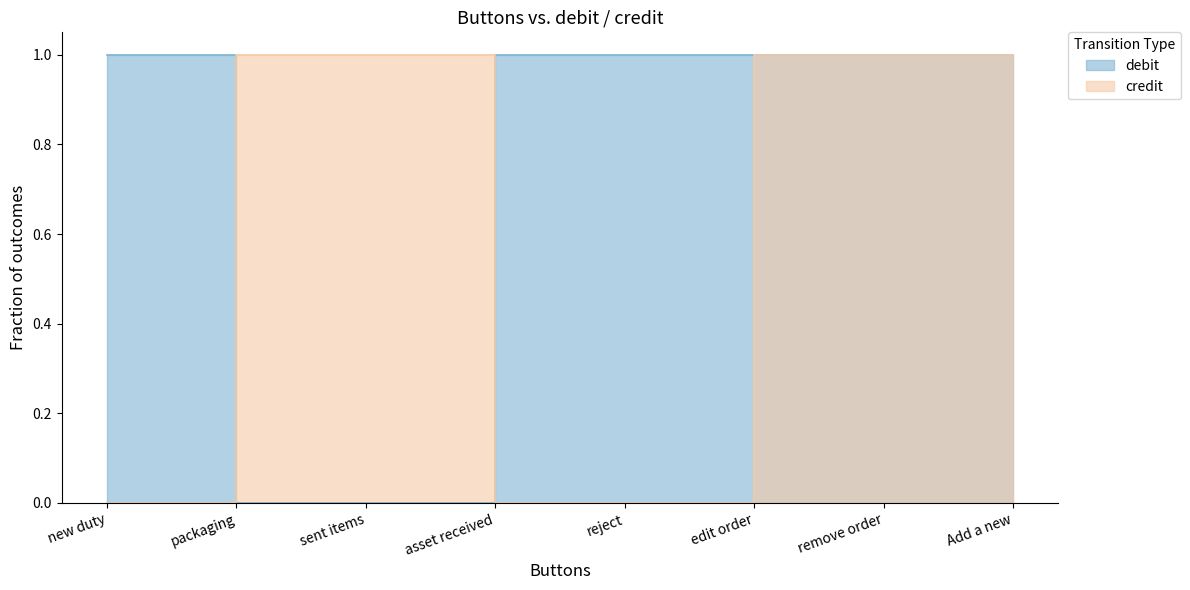

What is the label of the 1st point from the left?

new duty